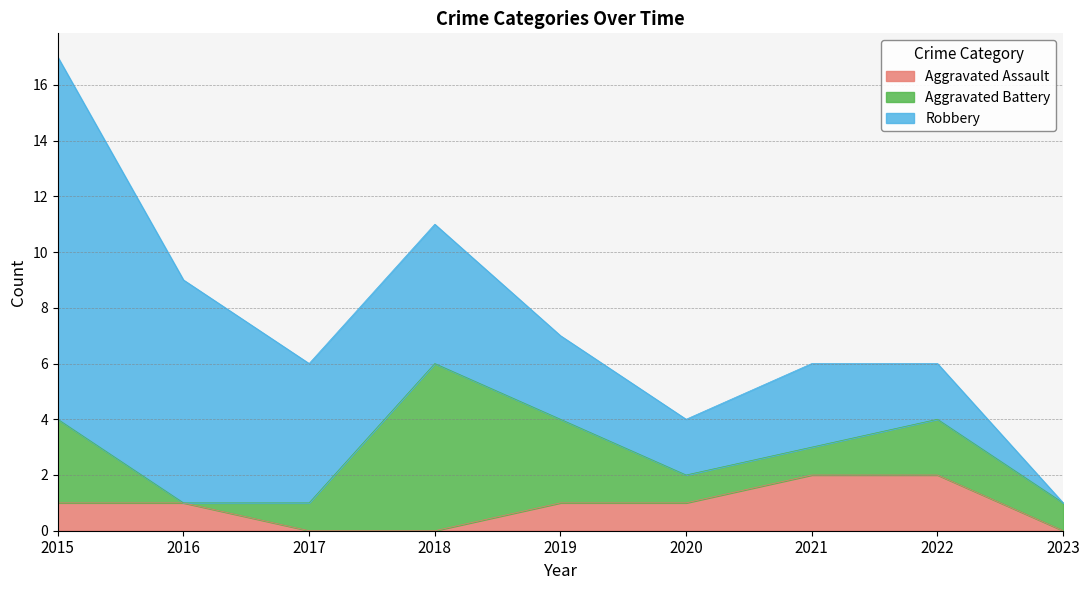

Which category has the lowest value across all series?

2017